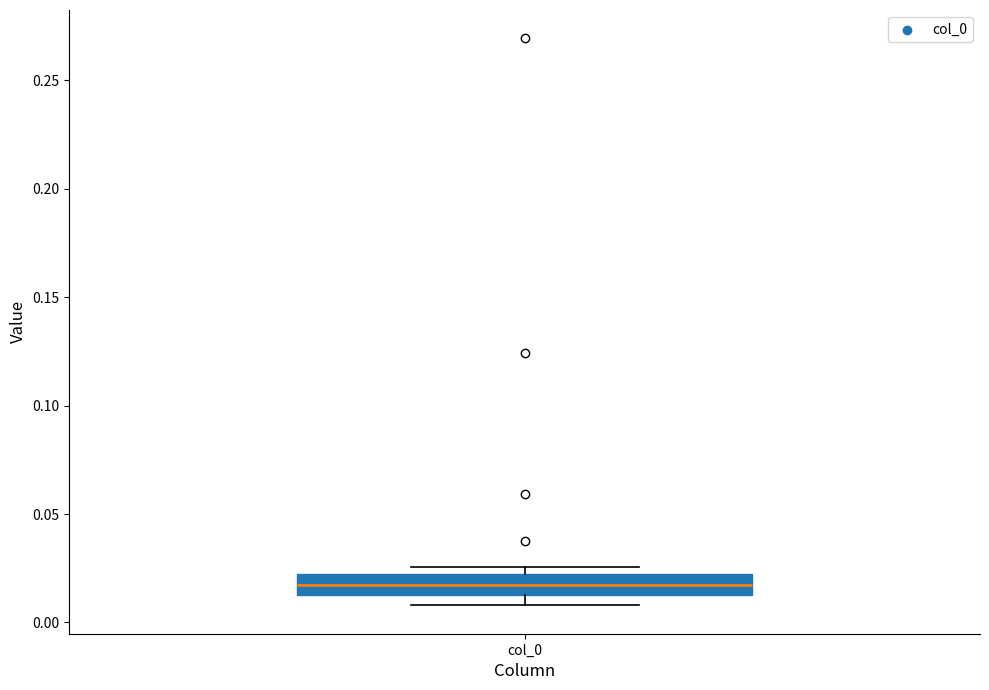

Read this box plot against the y-axis: the position of the median line, the range covered by the box, and the ends of both whiskers. The values are not printed on the chart, so give them approximately, as read against the axis.

median 0.015 (inside the box), box 0.015 to 0.020, whiskers 0.010 to 0.025